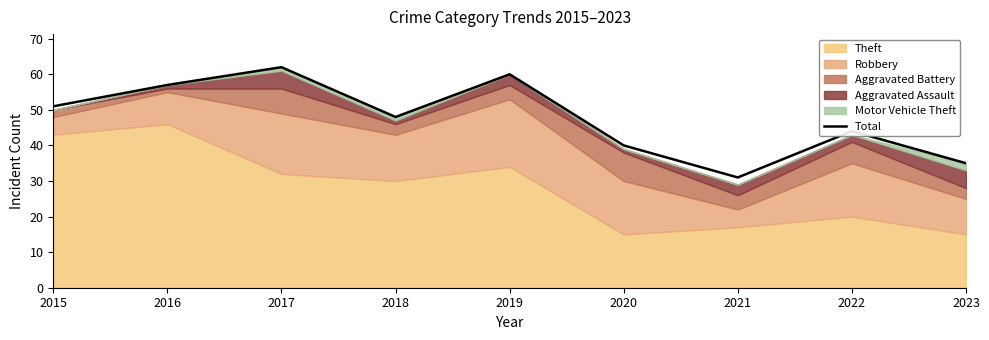

Approximately how many times larger is the value at 2020 compared to 2018?

0.8